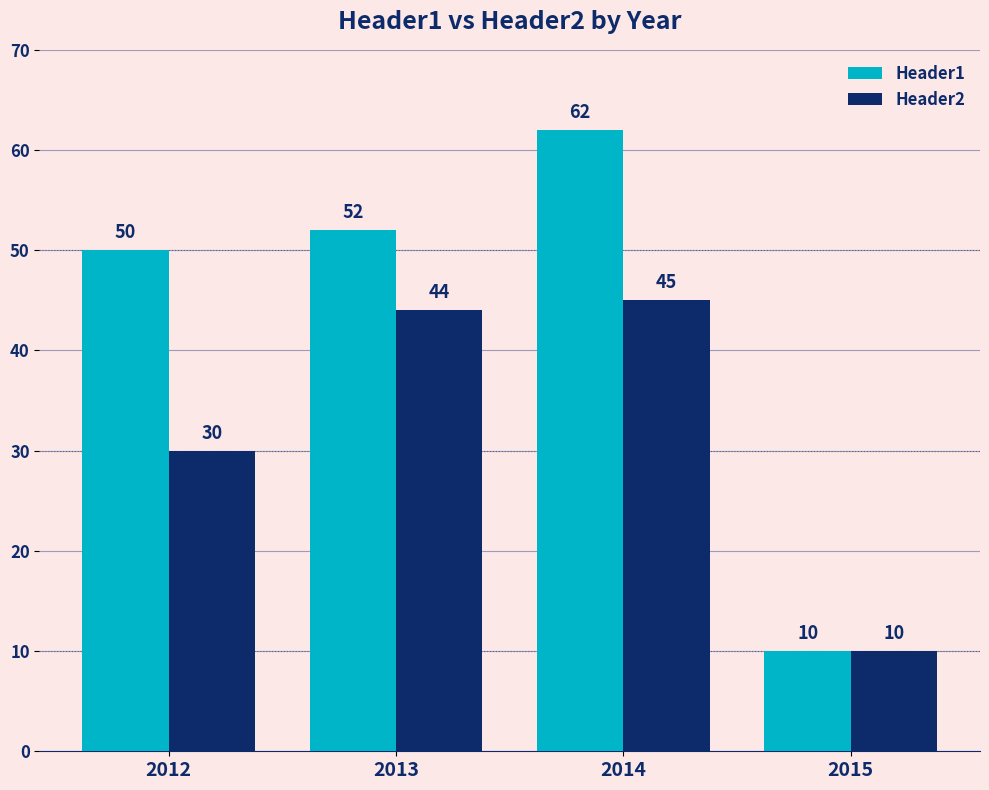

What is the value of the Header1 bar at the 1st from the left?

50